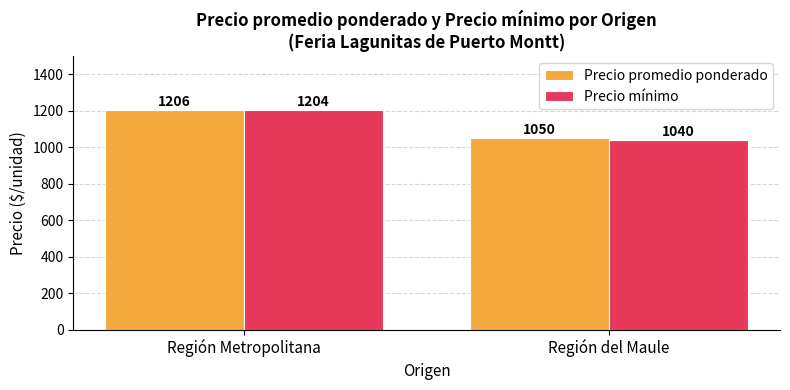

What is the sum of all Precio promedio ponderado values?

2255.6